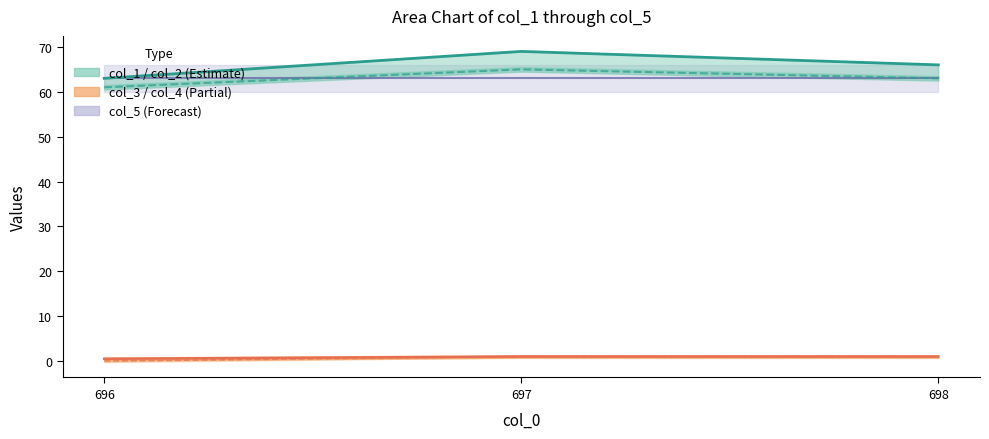

What position from the right is 698.0?

1